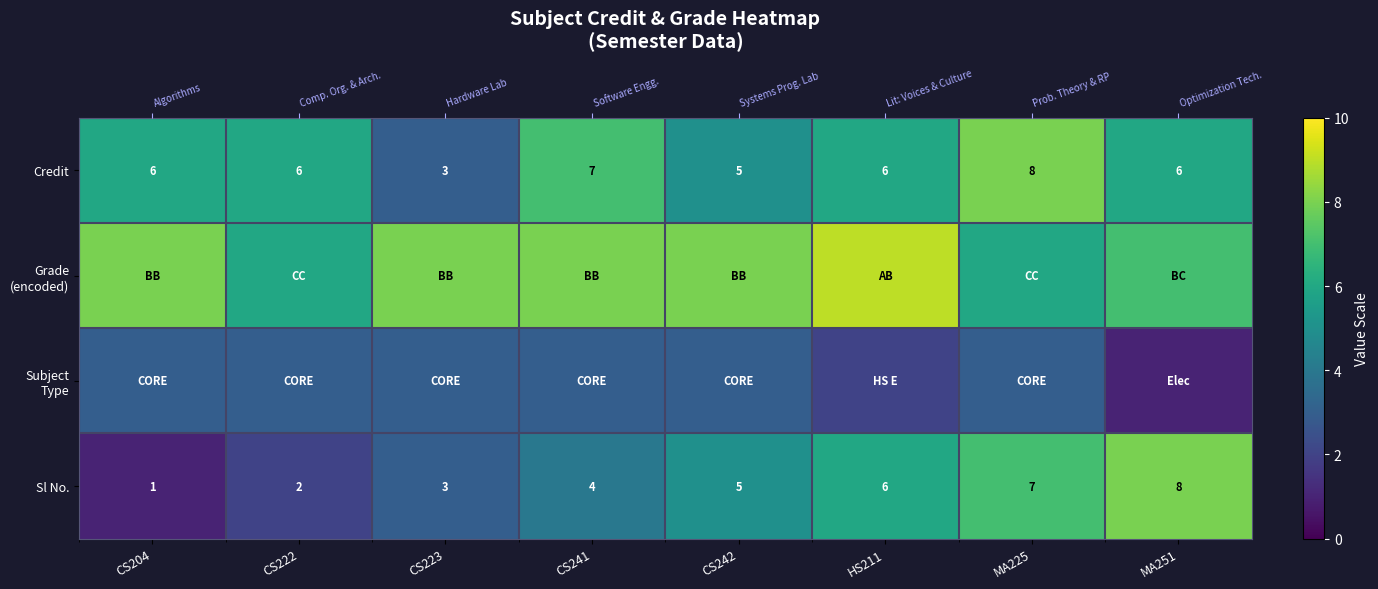

What is the sum of all Credit values?

47